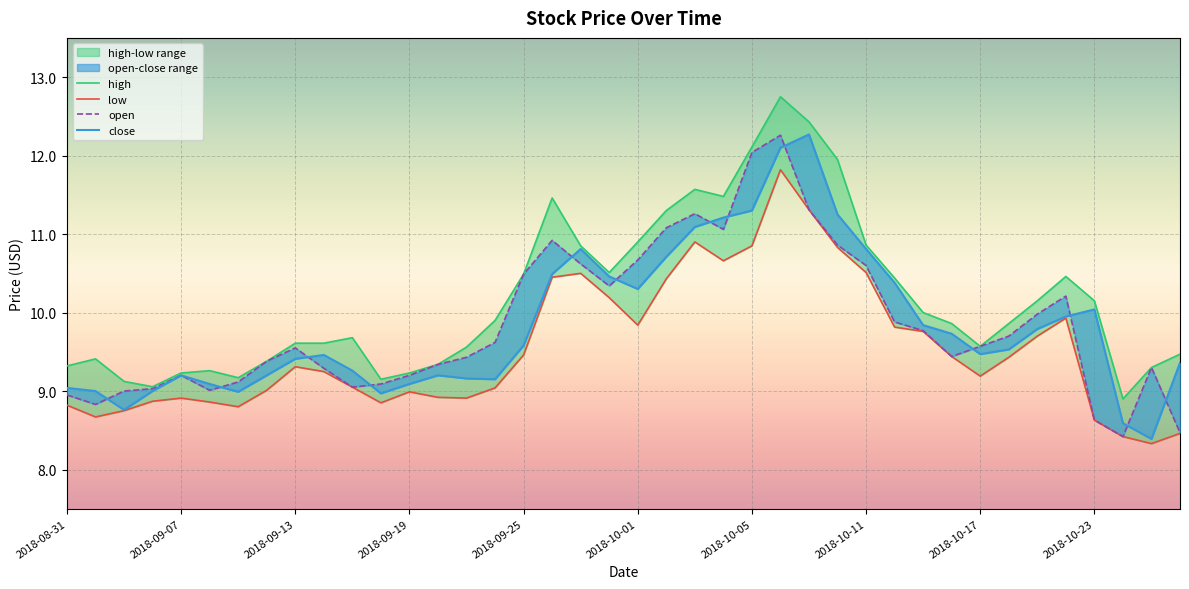

Is the value of low at 10 greater than the value of high at 18?

No